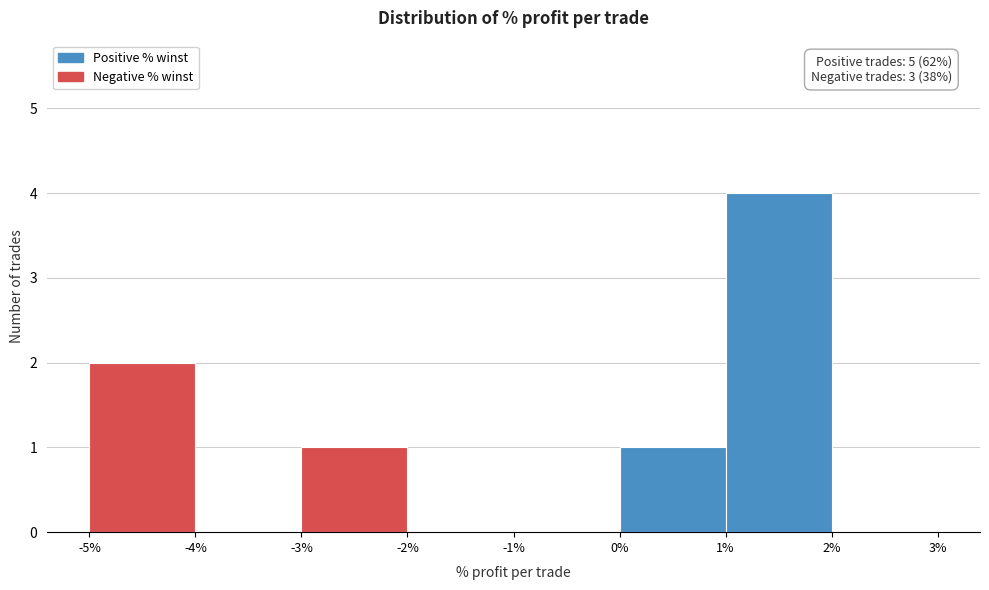

Which range on the x-axis has the tallest bar?

1% to 2%